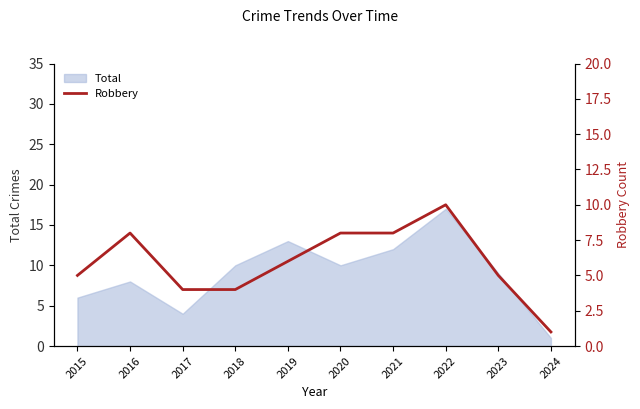

Reading right to left, transcribe all the data shown in this chart.

1	5	10	8	8	6	4	4	8	5